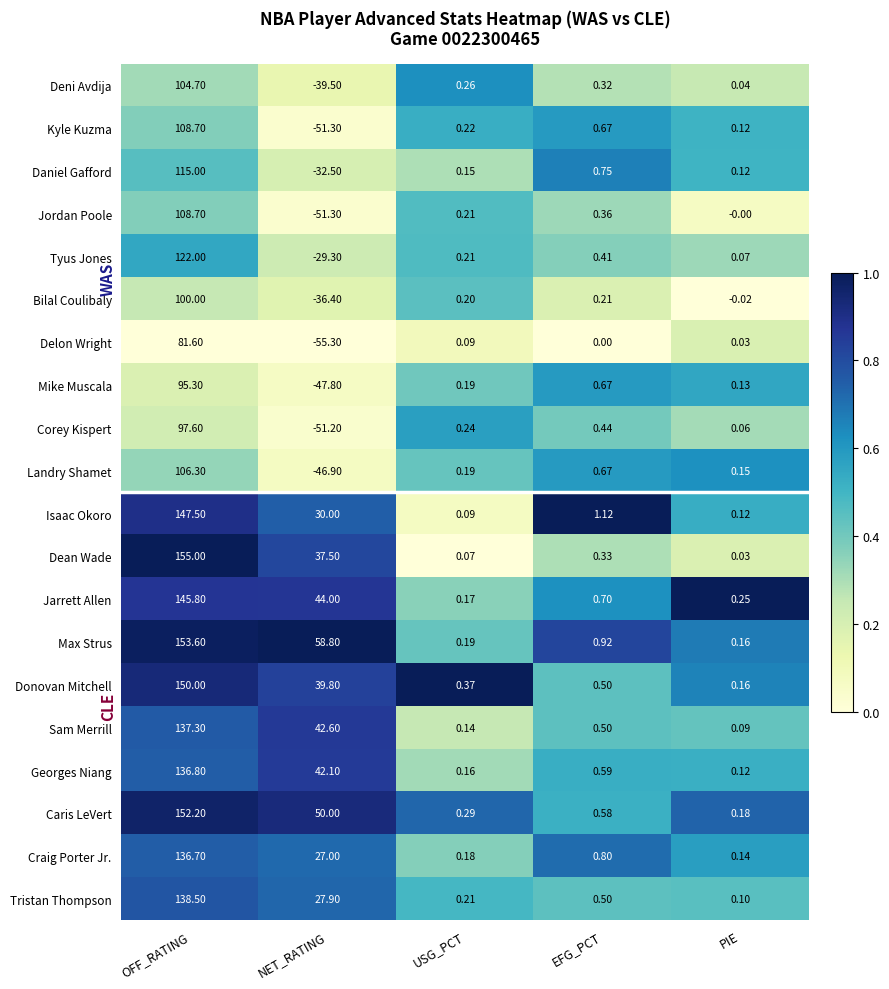

Rank the categories by Landry Shamet value from highest to lowest.

OFF_RATING, EFG_PCT, USG_PCT, PIE, NET_RATING